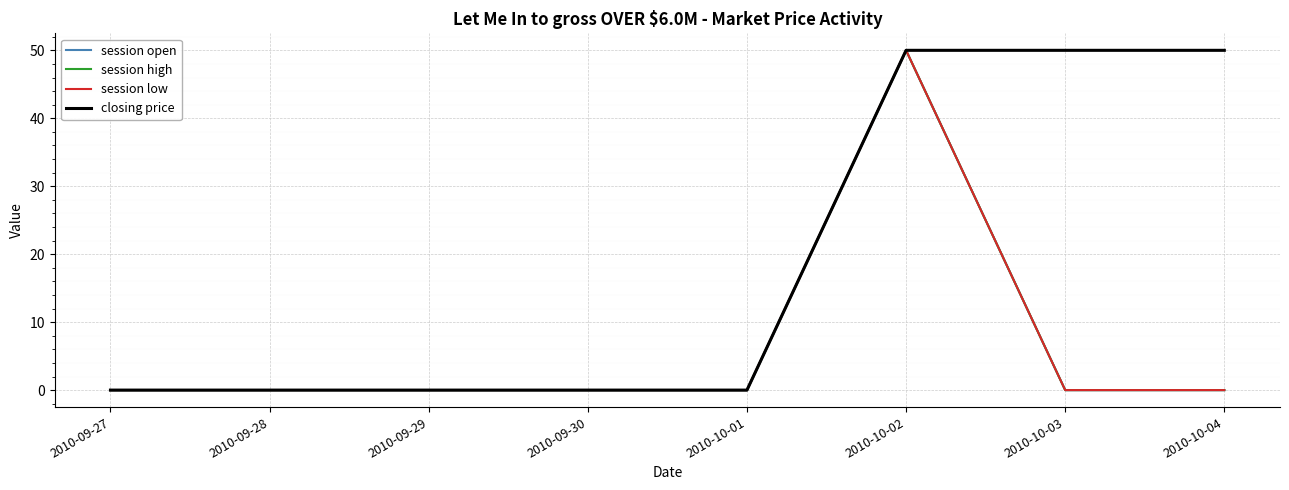

Which label corresponds to the smallest value in the chart?

2010-09-27